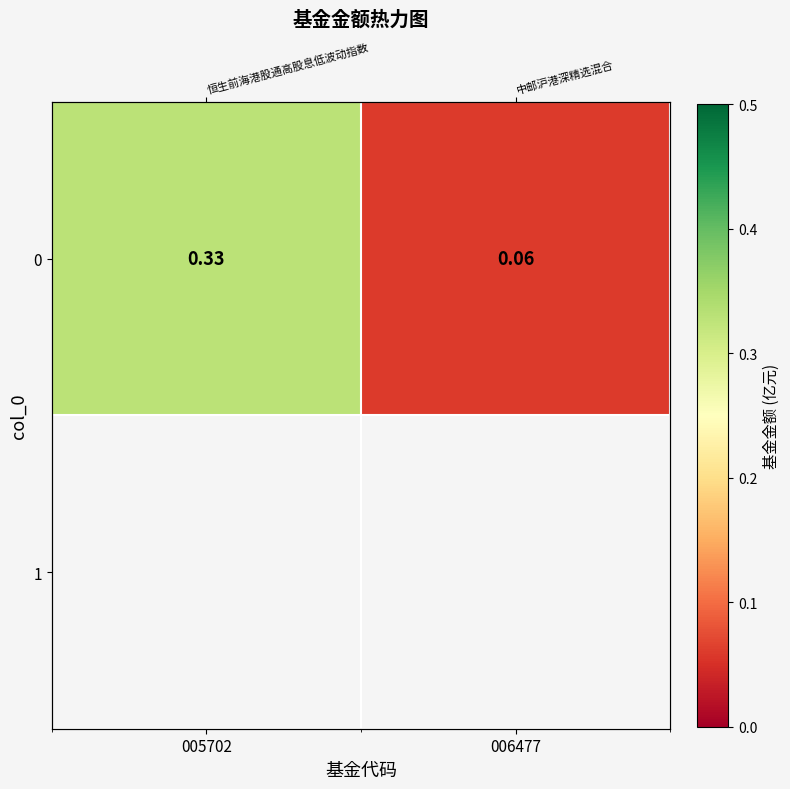

True or false: the data shows 0.4 at 005702.

False